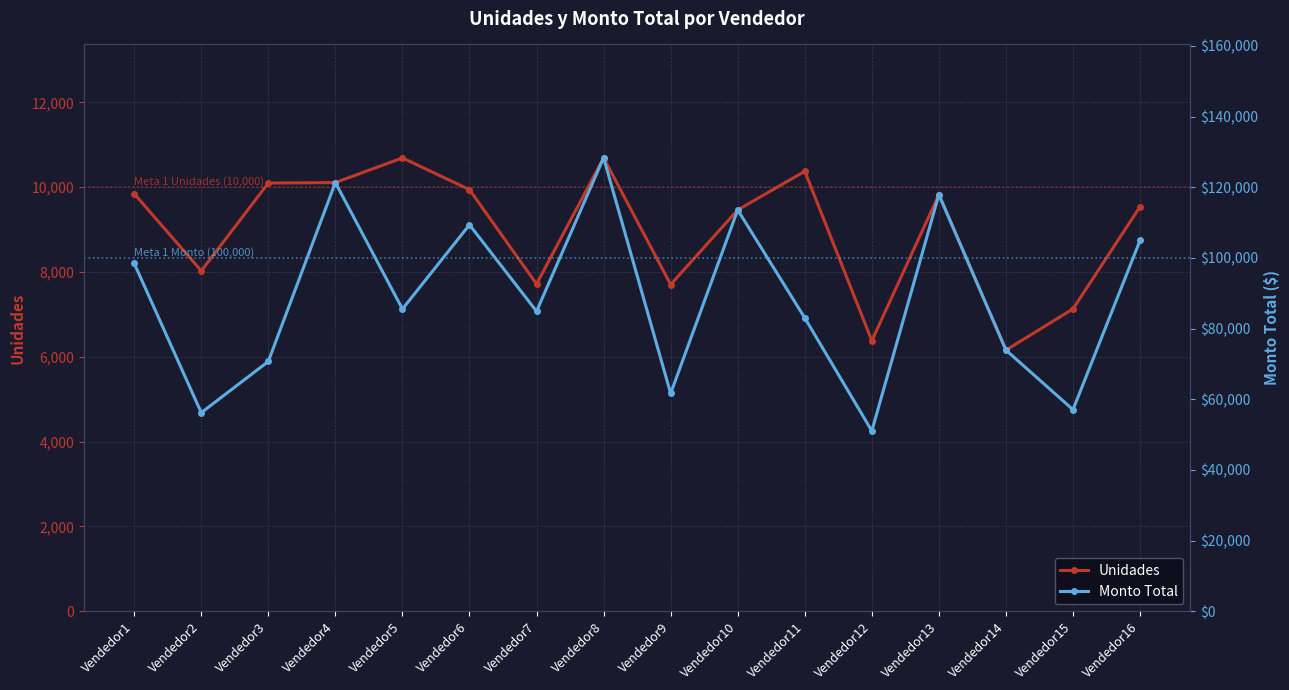

What is the maximum value shown in the chart?

128316